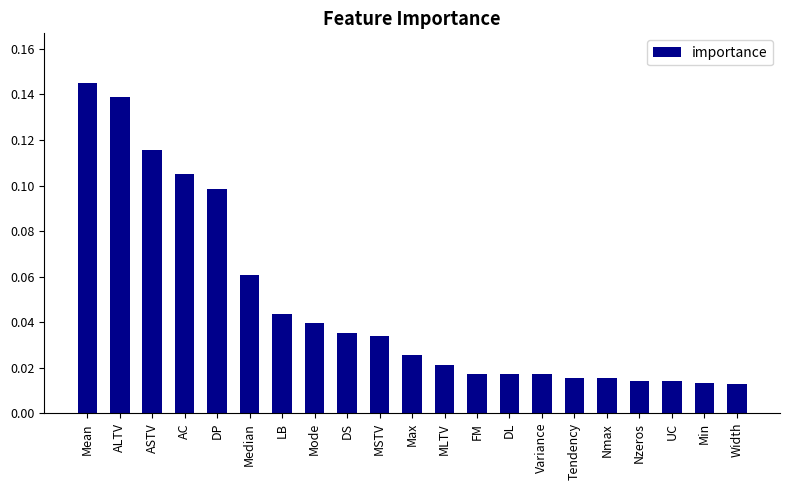

What is the change in value from Mean to MSTV?

-0.1